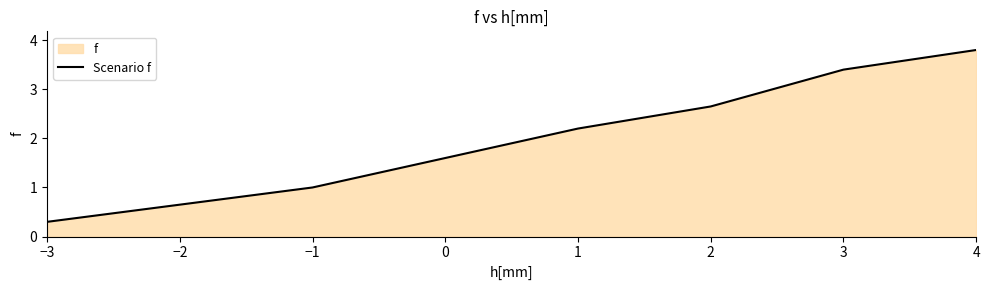

Is it true that the value at −1 is 1.0?

True